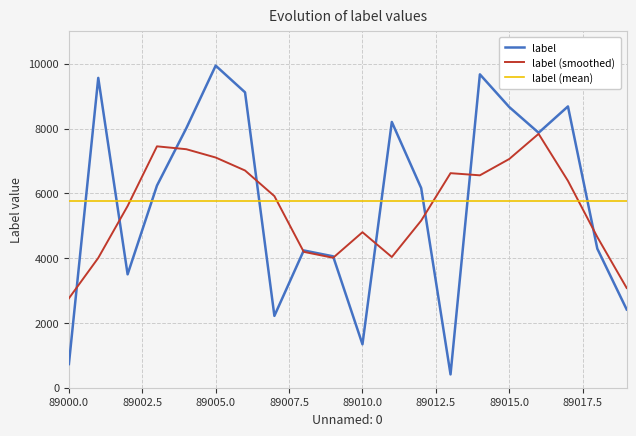

Which series ends up on top after the final intersection of label and label (smoothed)?

label (smoothed)